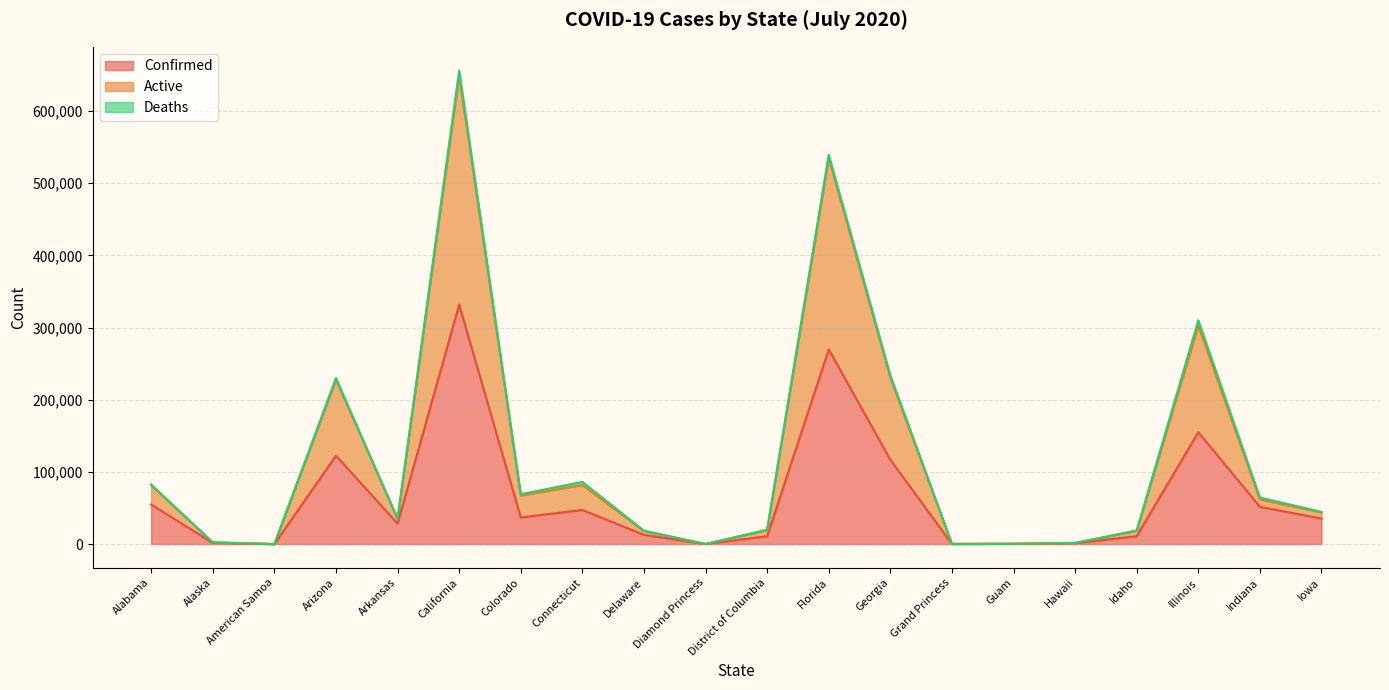

At which category is the sum across all series the highest?

California